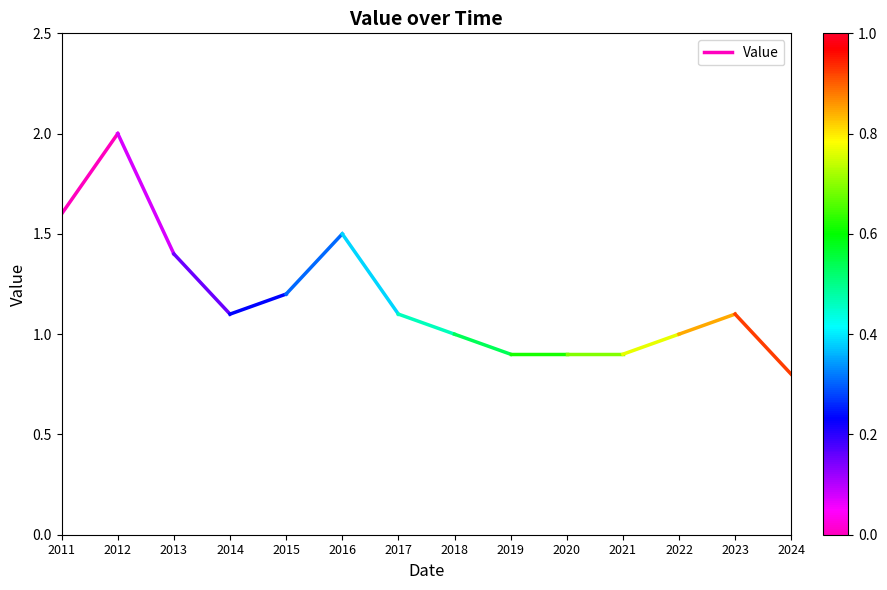

The value at 2011 is 0.6. True or false?

False